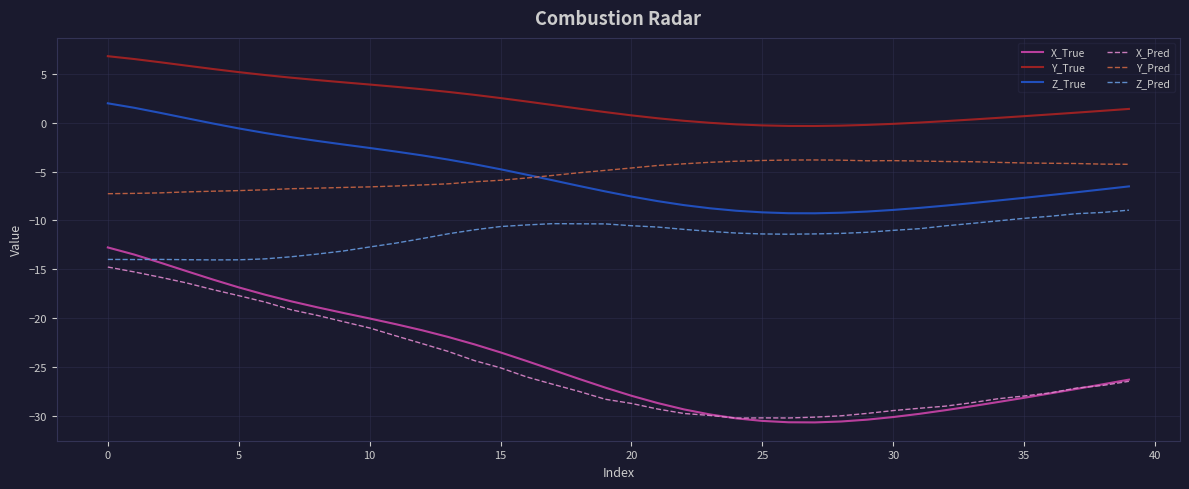

What is the difference between the second highest and second lowest values in the Y_Pred series?

3.4